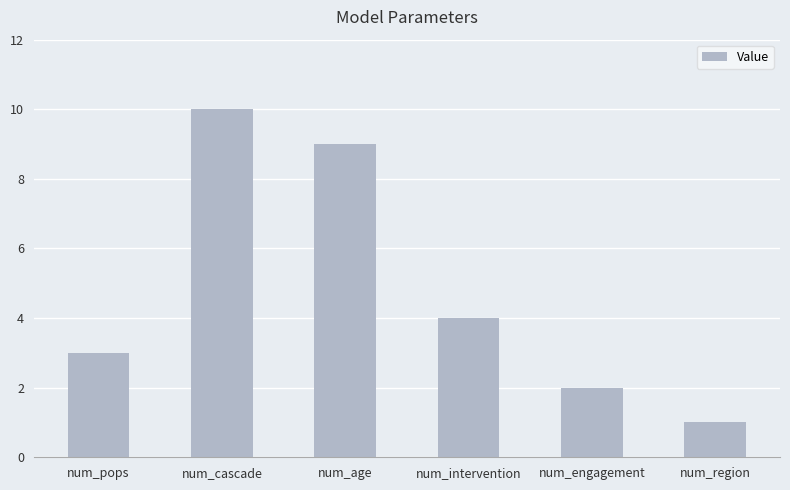

What position from the left is num_cascade?

2